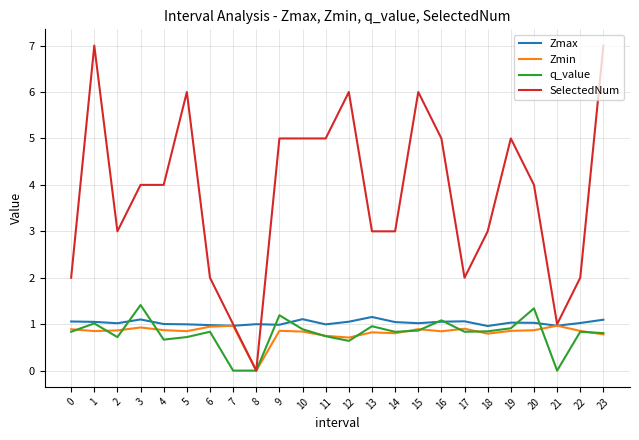

Which category has the lowest value in the SelectedNum series?

8